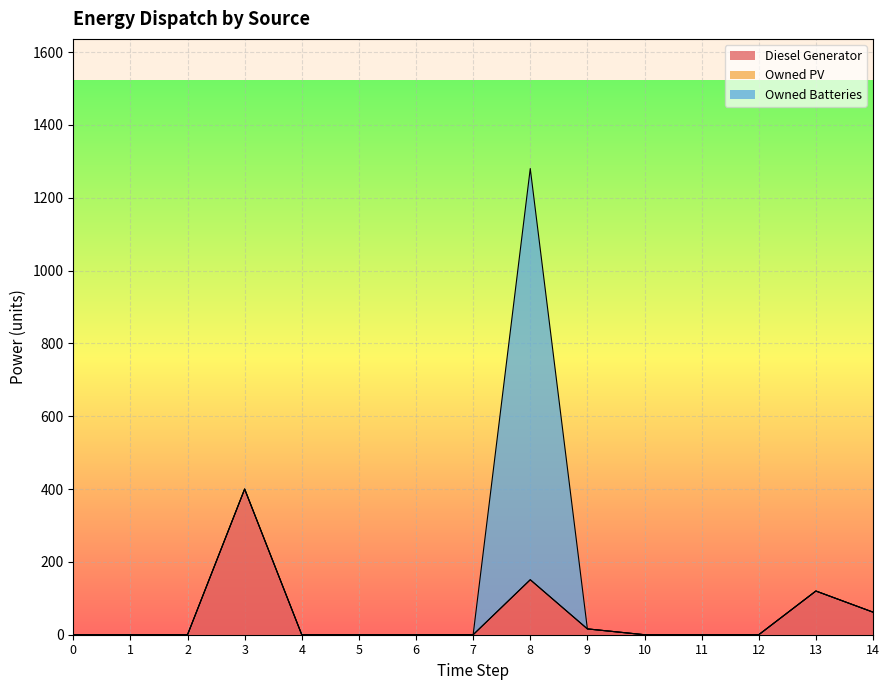

Reading left to right, extract all data points from this chart.

Diesel Generator: 0=0	1=0	2=0	3=400	4=0	5=0	6=0	7=0	8=151	9=16	10=0	11=0	12=0	13=120	14=62
Owned PV: 0=0	1=0	2=0	3=0	4=0	5=0	6=0	7=0	8=0	9=0	10=0	11=0	12=0	13=0	14=0
Owned Batteries: 0=0	1=0	2=0	3=0	4=0	5=0	6=0	7=0	8=1129	9=0	10=0	11=0	12=0	13=0	14=0